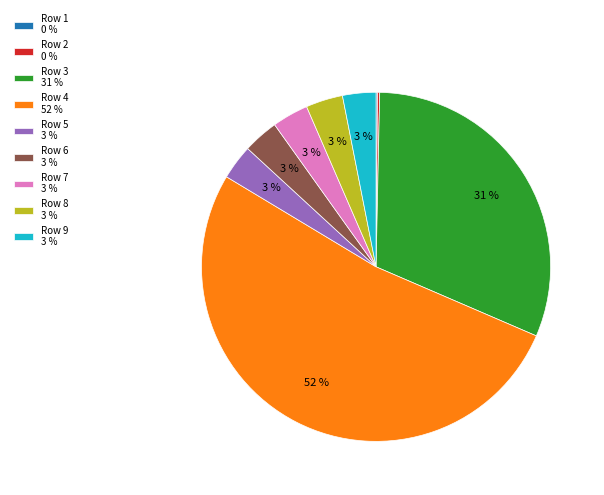

Between Row 8 3 % and Row 4 52 %, which is larger?

Row 4 52 %